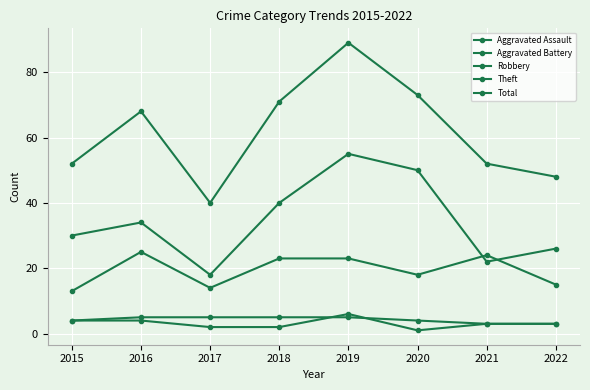

How many data points does each series have?

8